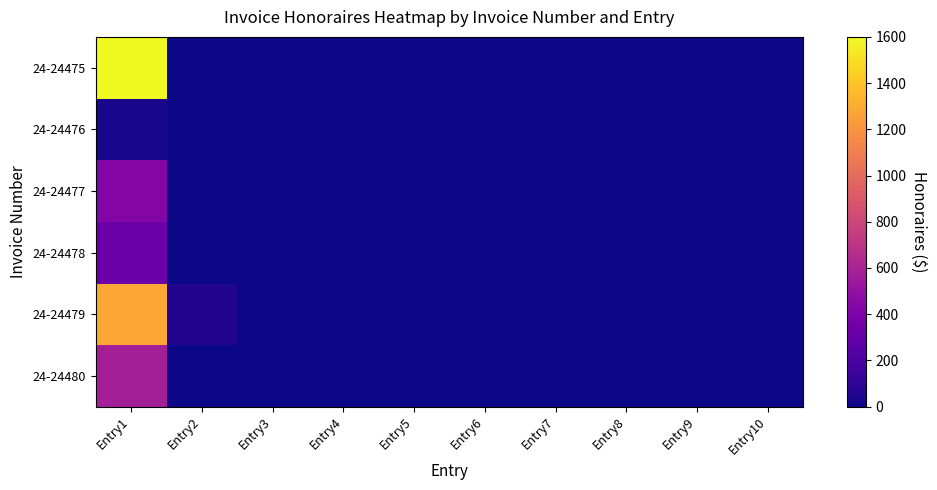

Reading right to left, list all the values displayed in this chart.

24-24475: Entry10=0.0	Entry9=0.0	Entry8=0.0	Entry7=0.0	Entry6=0.0	Entry5=0.0	Entry4=0.0	Entry3=0.0	Entry2=0.0	Entry1=1600.0
24-24476: Entry10=0.0	Entry9=0.0	Entry8=0.0	Entry7=0.0	Entry6=0.0	Entry5=0.0	Entry4=0.0	Entry3=0.0	Entry2=0.0	Entry1=25.0
24-24477: Entry10=0.0	Entry9=0.0	Entry8=0.0	Entry7=0.0	Entry6=0.0	Entry5=0.0	Entry4=0.0	Entry3=0.0	Entry2=0.0	Entry1=425.0
24-24478: Entry10=0.0	Entry9=0.0	Entry8=0.0	Entry7=0.0	Entry6=0.0	Entry5=0.0	Entry4=0.0	Entry3=0.0	Entry2=0.0	Entry1=325.0
24-24479: Entry10=0.0	Entry9=0.0	Entry8=0.0	Entry7=0.0	Entry6=0.0	Entry5=0.0	Entry4=0.0	Entry3=0.0	Entry2=50.0	Entry1=1275.0
24-24480: Entry10=0.0	Entry9=0.0	Entry8=0.0	Entry7=0.0	Entry6=0.0	Entry5=0.0	Entry4=0.0	Entry3=0.0	Entry2=0.0	Entry1=577.5